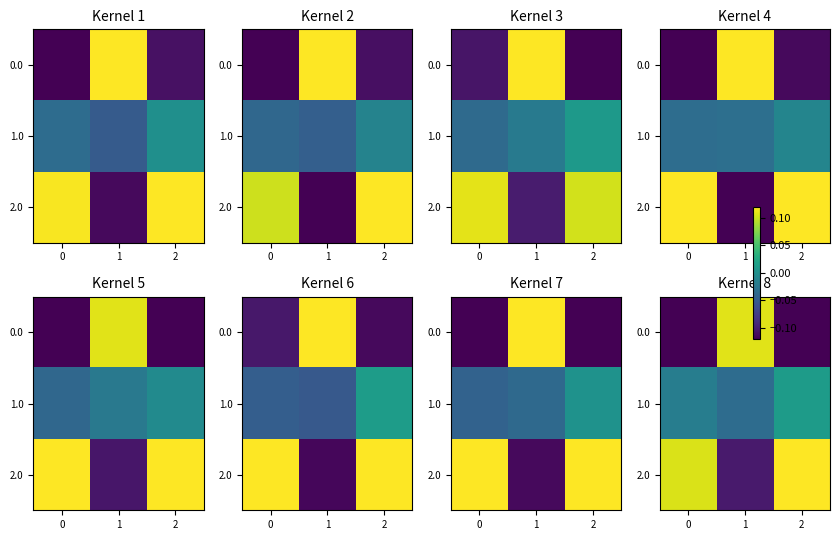

Rank the series at 1 from highest to lowest value.

row_0, row_1, row_2